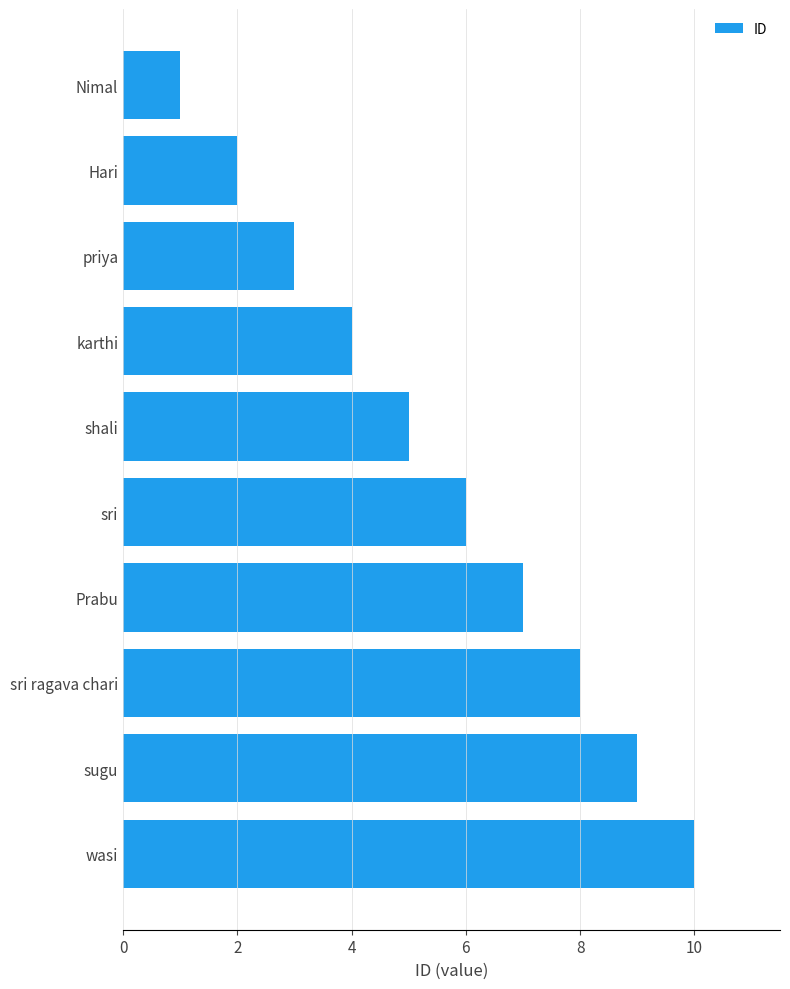

Between priya and Nimal, which is larger?

priya